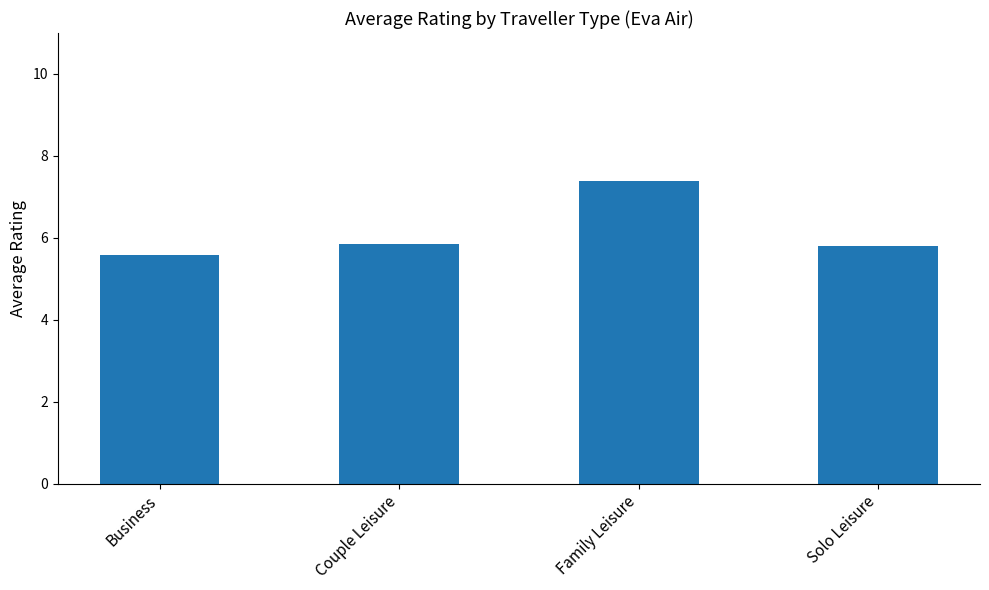

What is the greatest value displayed?

7.4